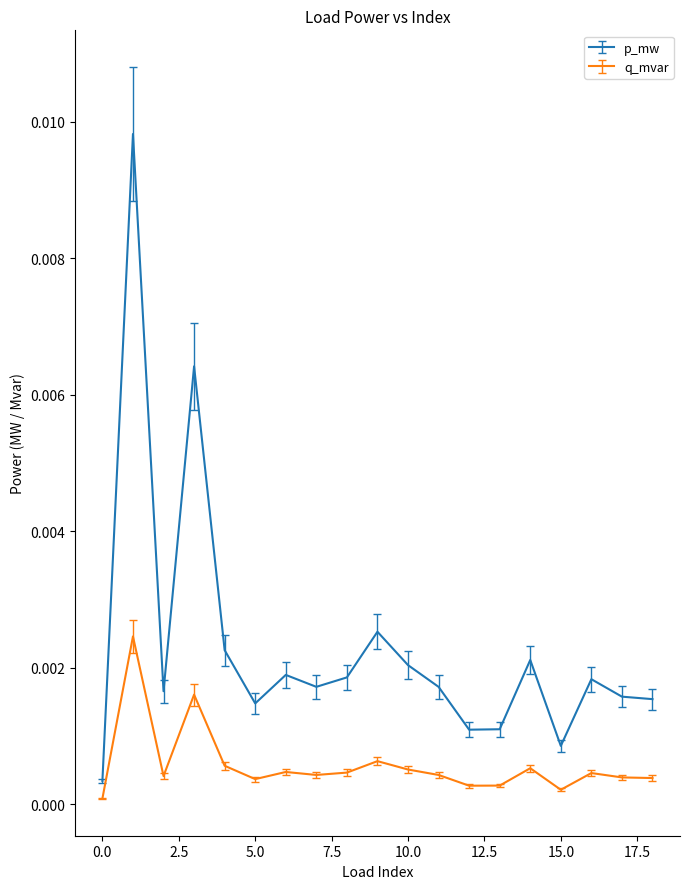

Which series has the largest total across all categories?

p_mw